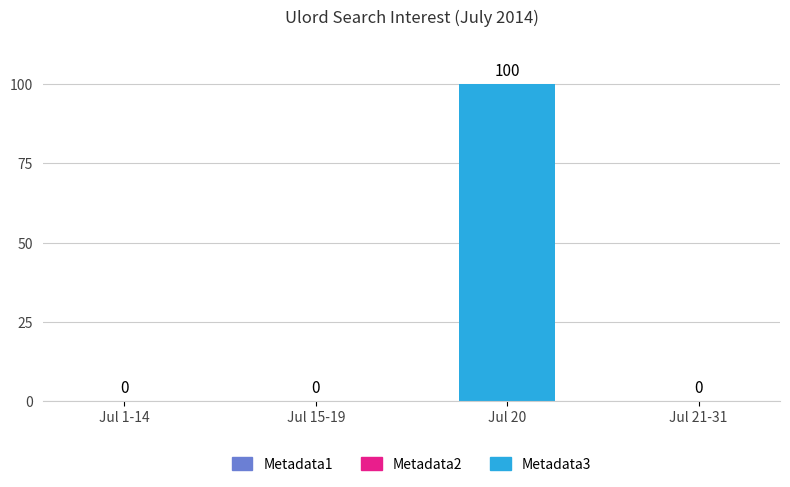

What is the greatest value displayed?

100